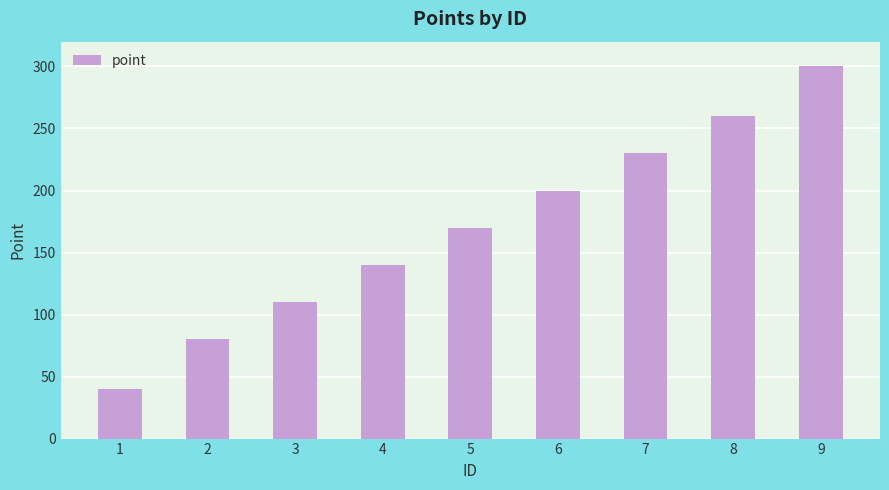

Approximately how many times larger is the value at 1 compared to 2?

0.5